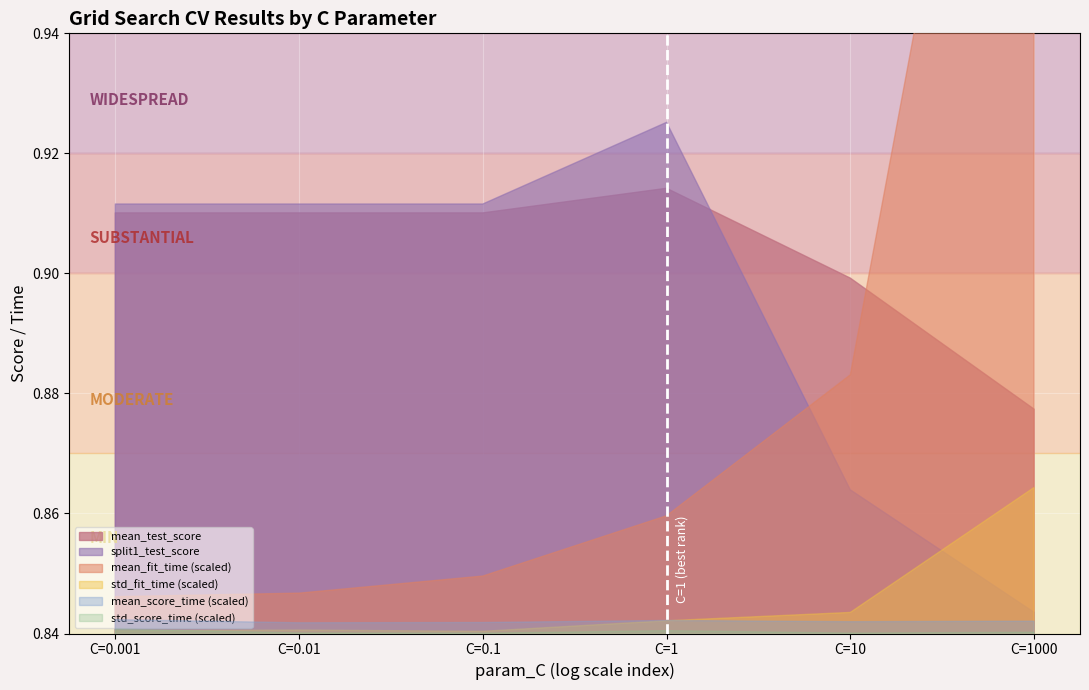

Reading left to right, list all the values displayed in this chart.

mean_fit_time: 0.0	0.0	0.0	0.0	0.0	0.2
std_fit_time: 0.0	0.0	0.0	0.0	0.0	0.0
mean_score_time: 0.0	0.0	0.0	0.0	0.0	0.0
std_score_time: 0.0	0.0	0.0	0.0	0.0	0.0
split1_test_score: 0.9	0.9	0.9	0.9	0.9	0.8
mean_test_score: 0.9	0.9	0.9	0.9	0.9	0.9